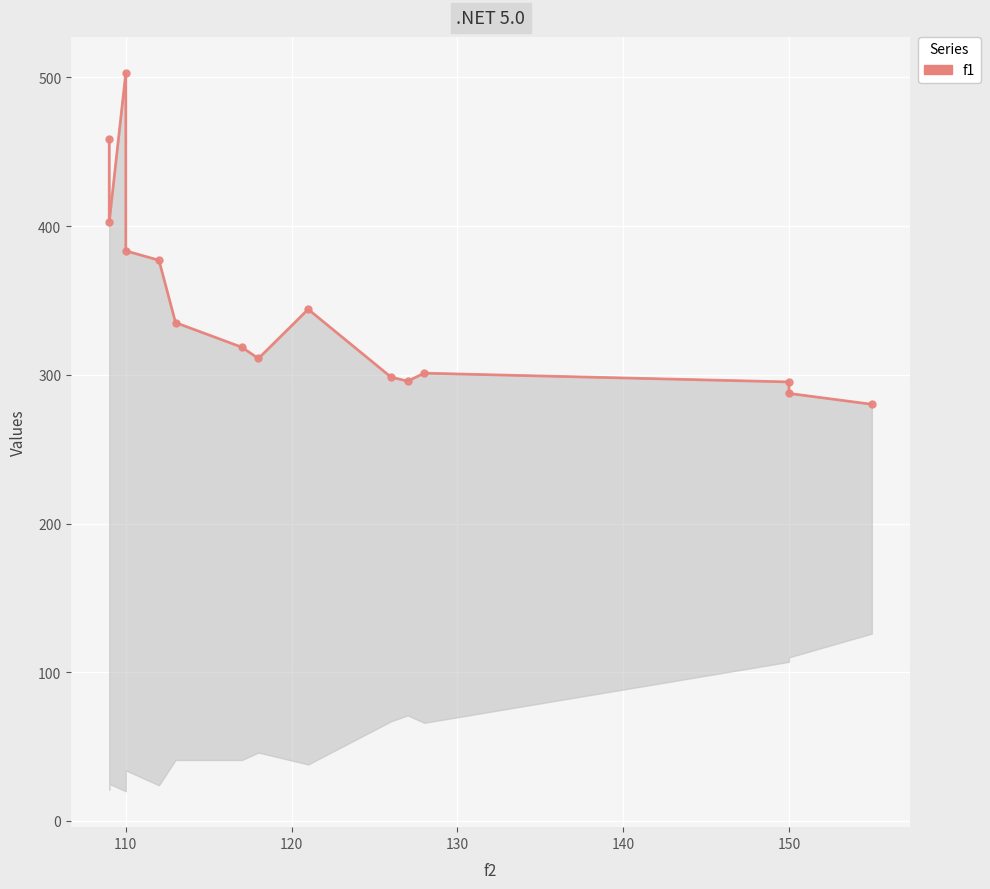

The value at 10 is 62.0. True or false?

False